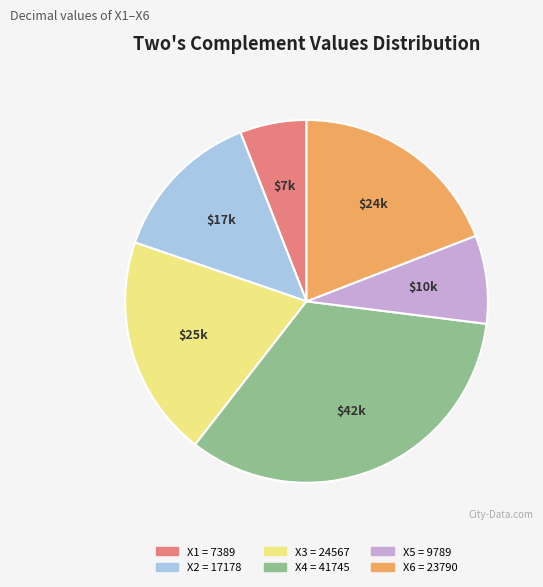

Which has a higher value, X4 = 41745 or X5 = 9789?

X4 = 41745